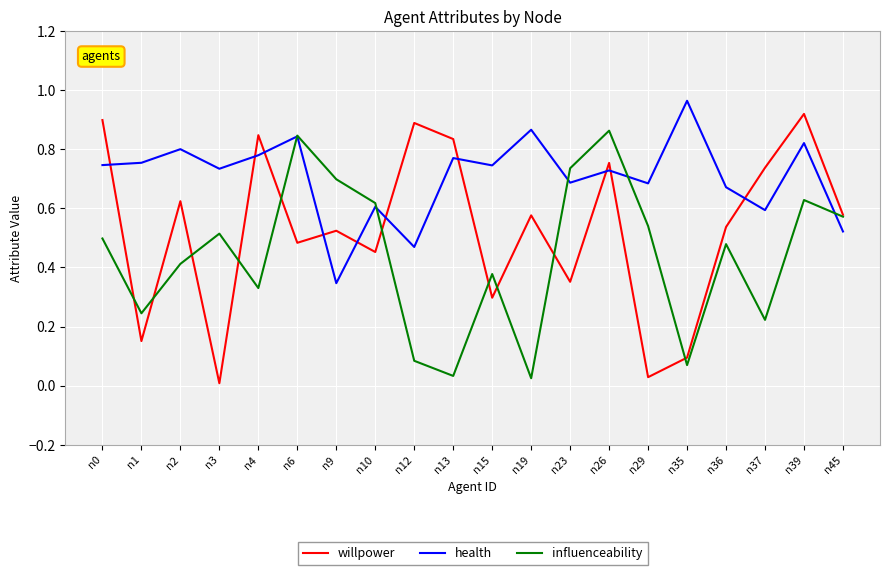

How many times do health and willpower cross each other?

10